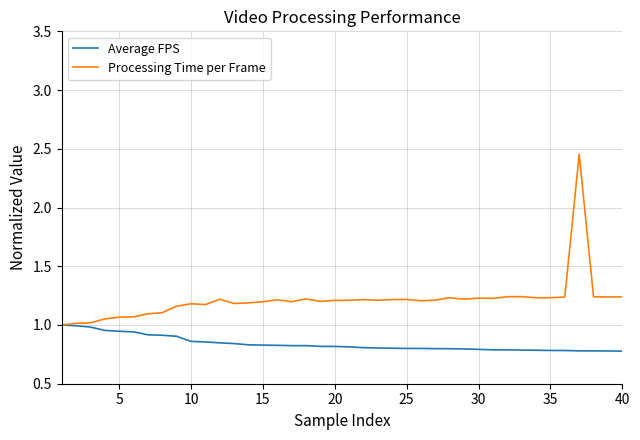

Rank the series by their maximum value, from highest to lowest.

Processing Time per Frame, Average FPS